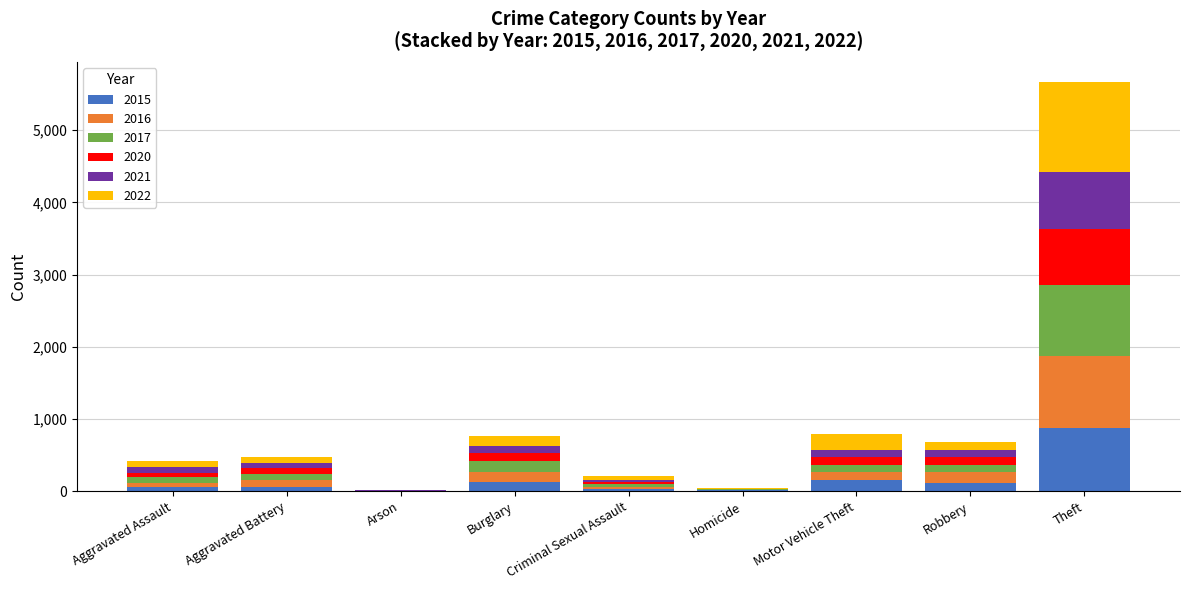

Are the bars grouped side by side (vs. stacked)?

No